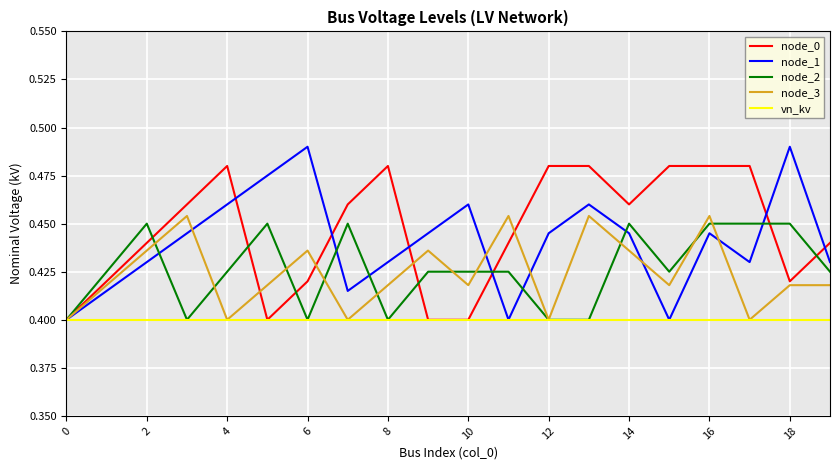

How many lines are shown in the chart?

5